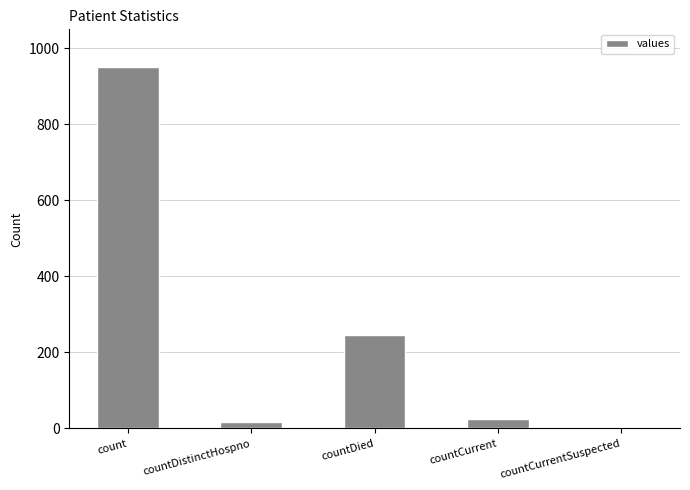

How many distinct data groups are displayed?

1